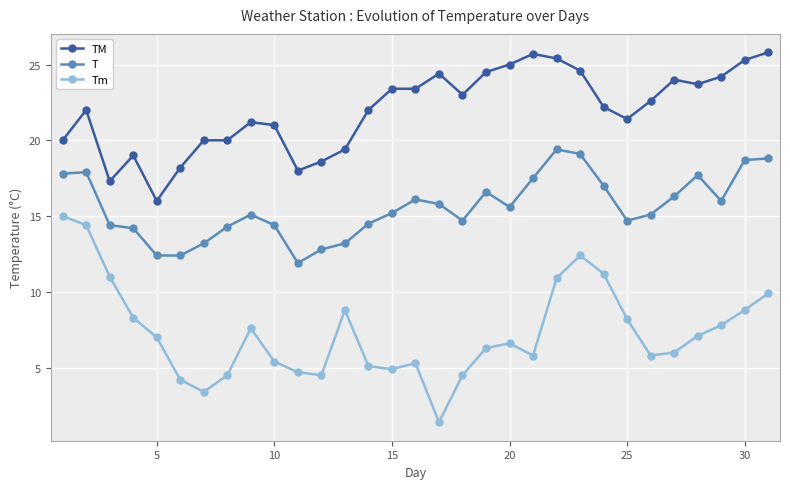

What is the maximum value for T?

19.4